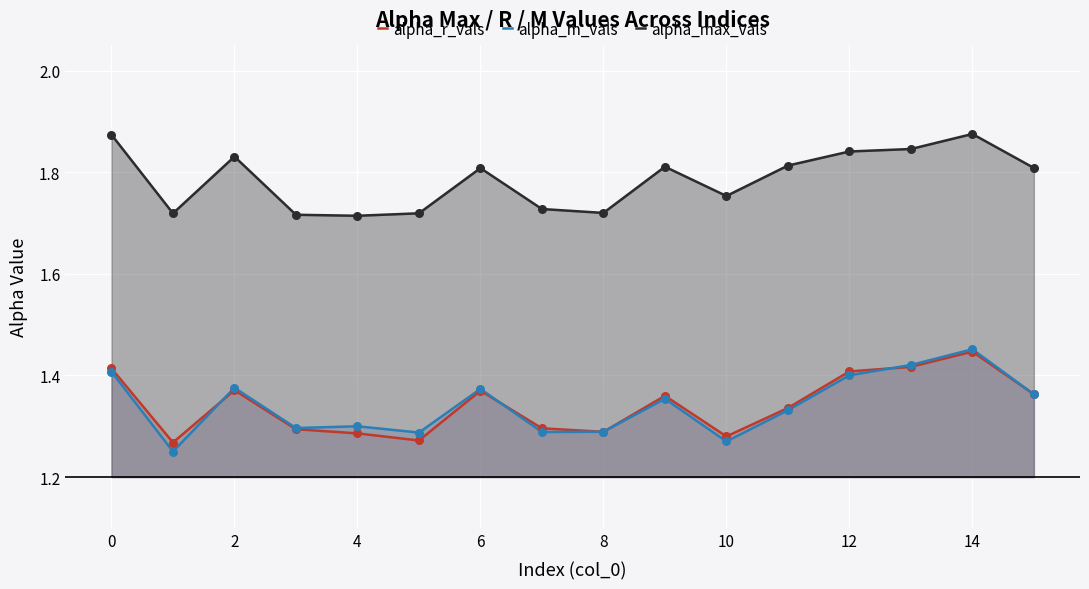

Which series reaches the maximum Y coordinate?

alpha_max_vals